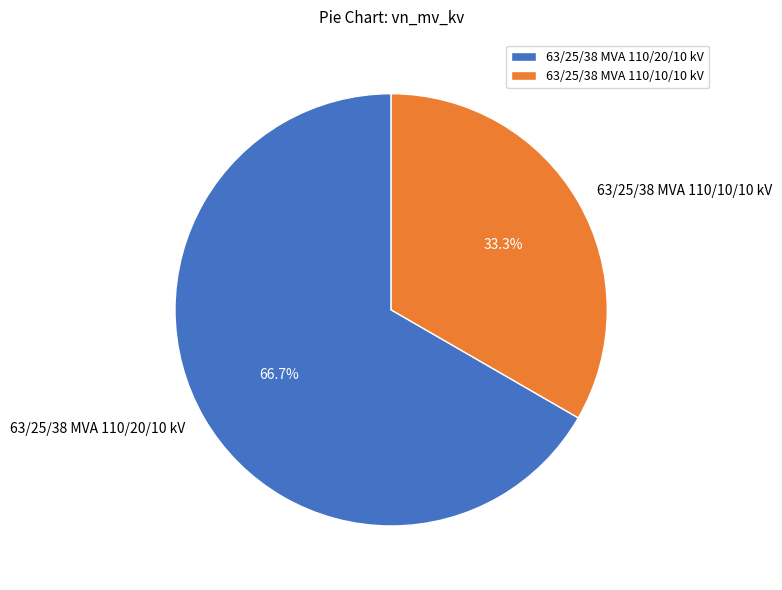

Which category accounts for the majority?

63/25/38 MVA 110/20/10 kV